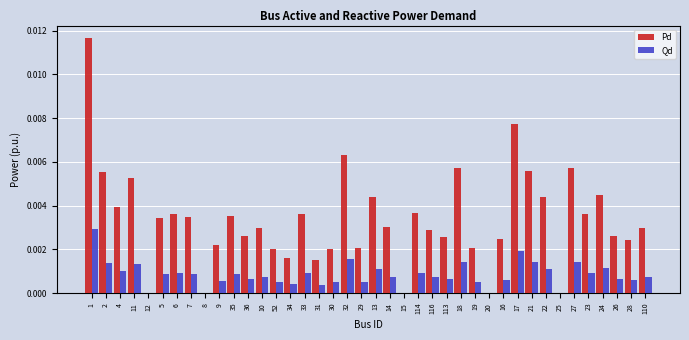

The value of Qd at 10 is 0.0. True or false?

True